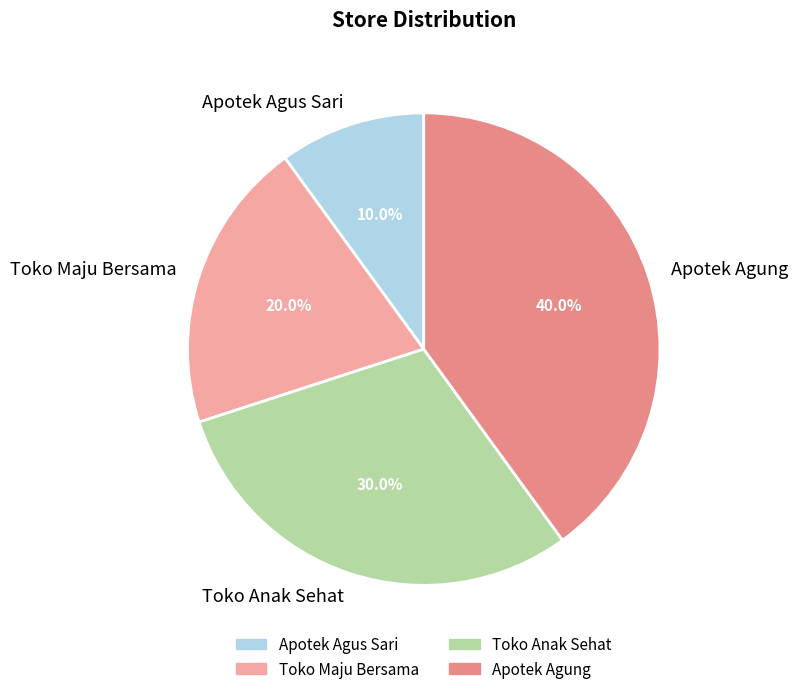

To the nearest percent, what is the difference between the Apotek Agus Sari and Toko Maju Bersama slice percentages?

10%